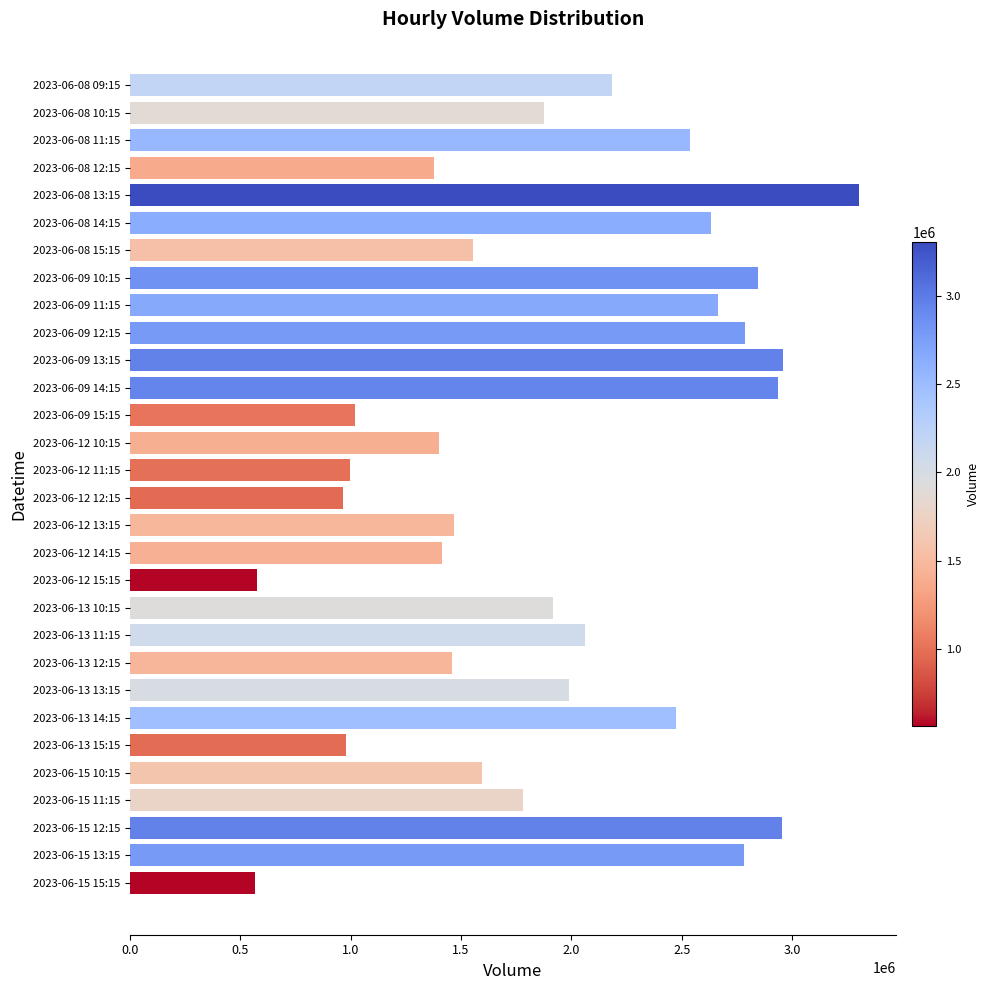

What is the value of the 13th bar from the top?

1018485